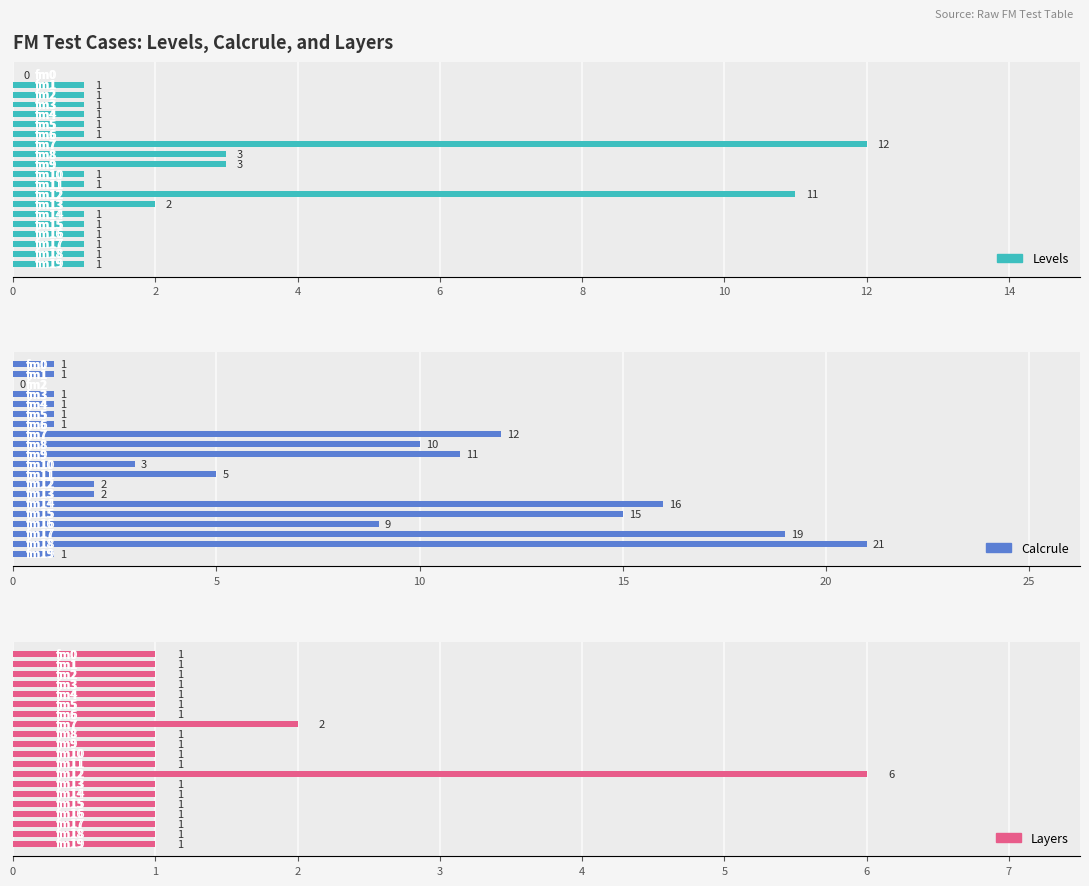

The value of Levels at 17 is 1. True or false?

True